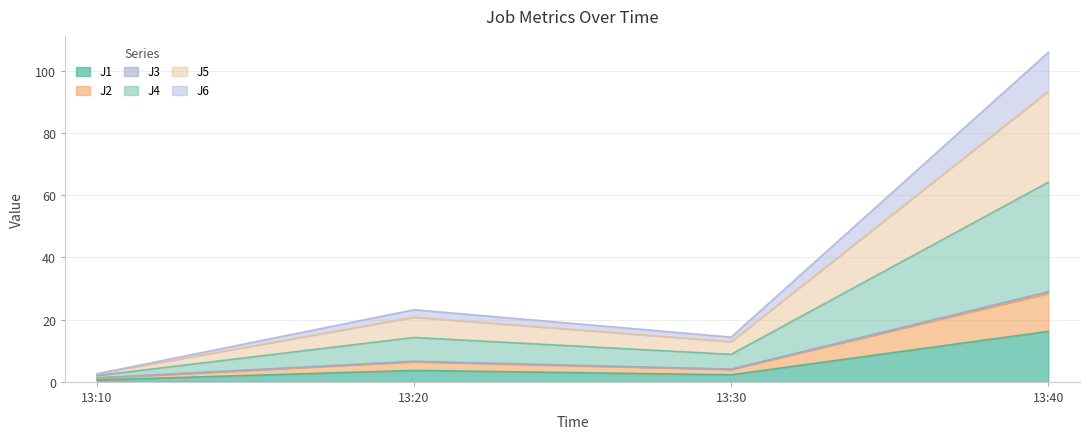

How many categories are shown in the chart?

4